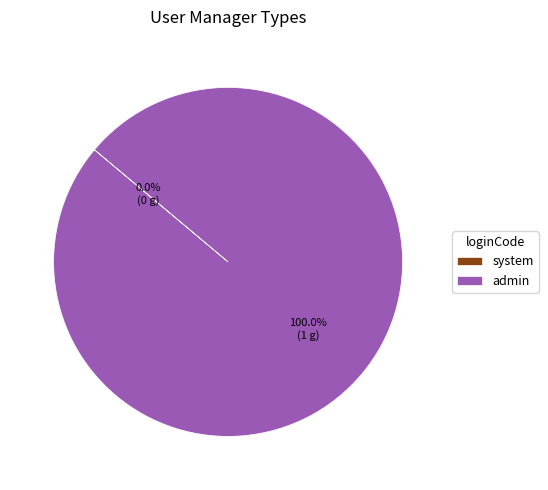

Is the sum of admin and system greater than half?

Yes